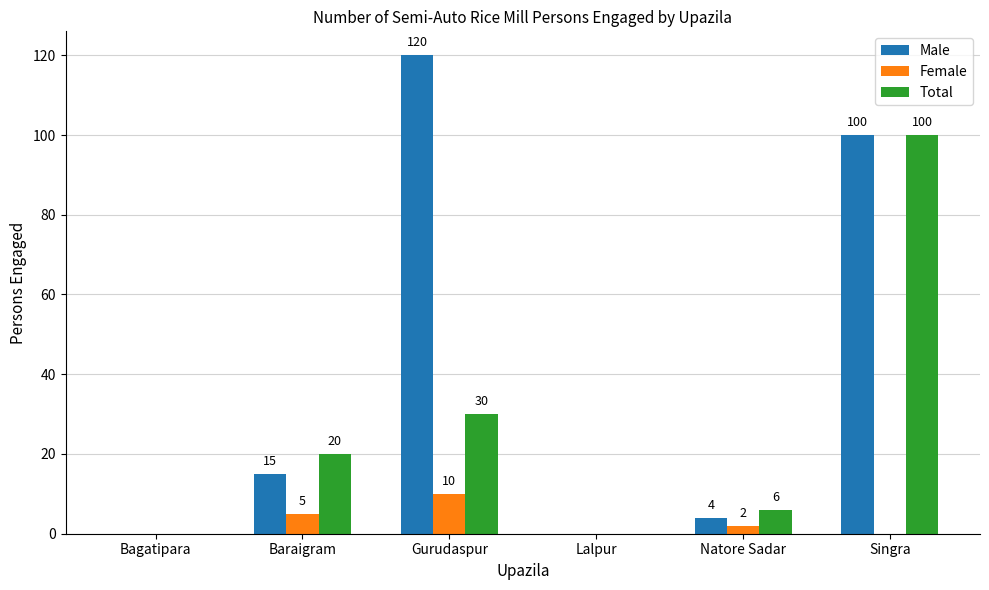

What is the sum of the Total values at Natore Sadar and Singra?

106